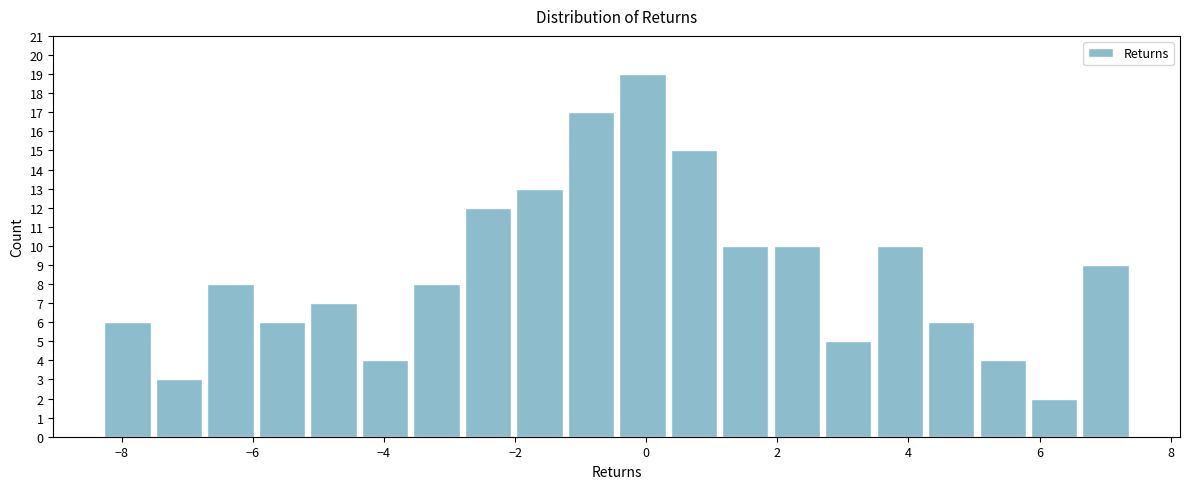

Around what value on the x-axis is the tallest bar? Give the approximate position of its centre, as read against the axis.

0.0